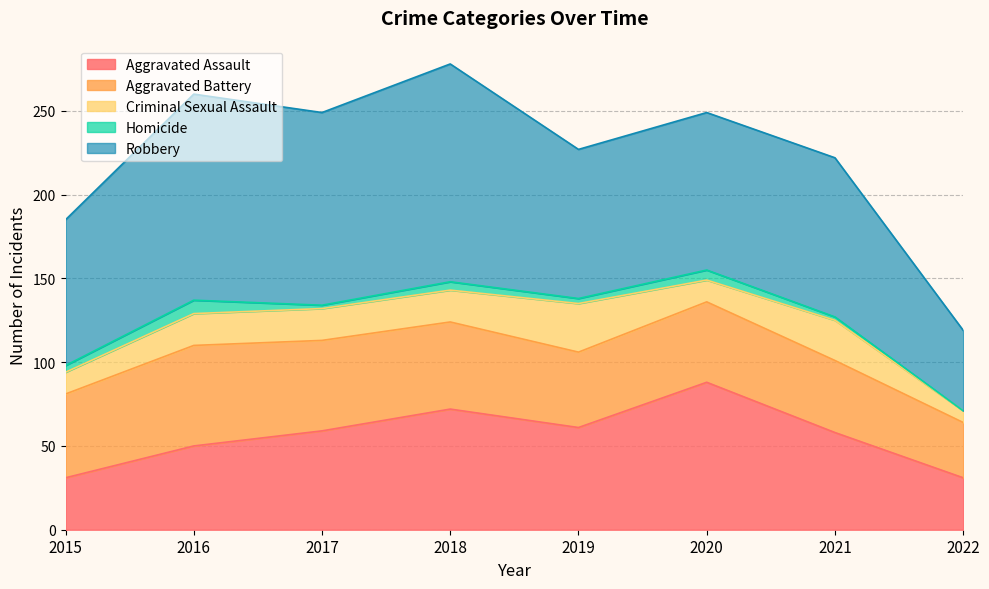

True or false: Homicide has more than 1 points higher than both neighbors.

True